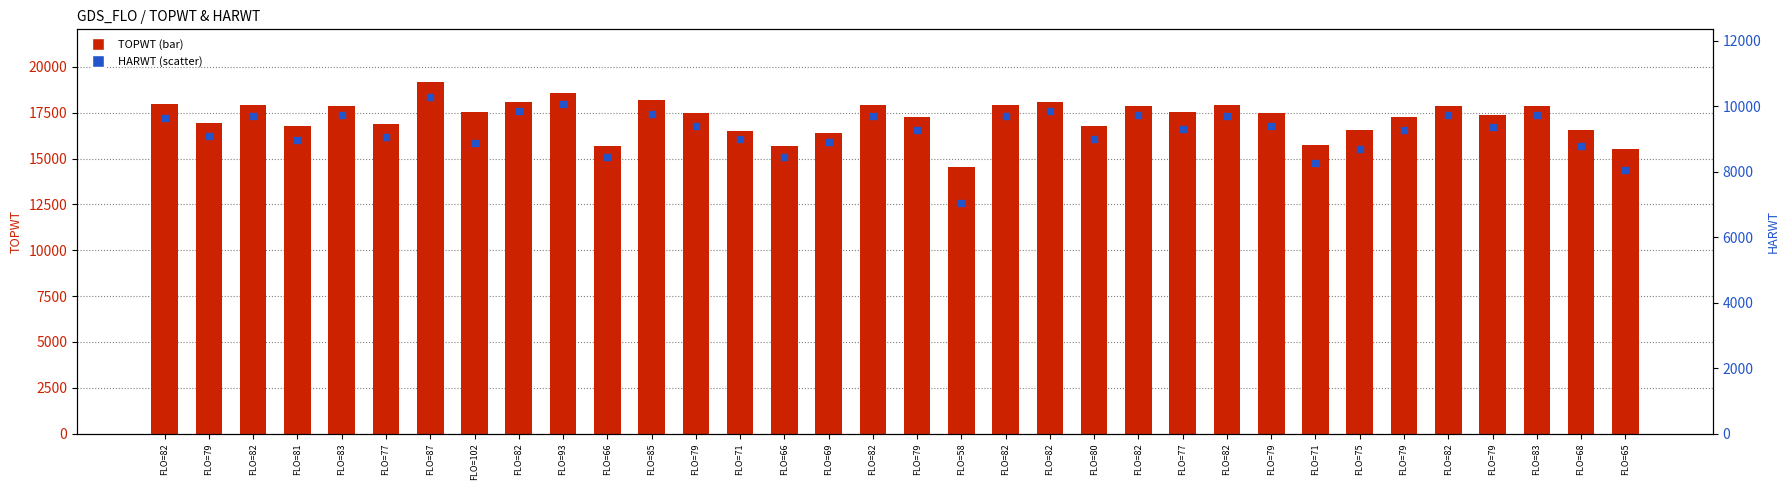

Which series reaches the minimum Y coordinate?

HARWT